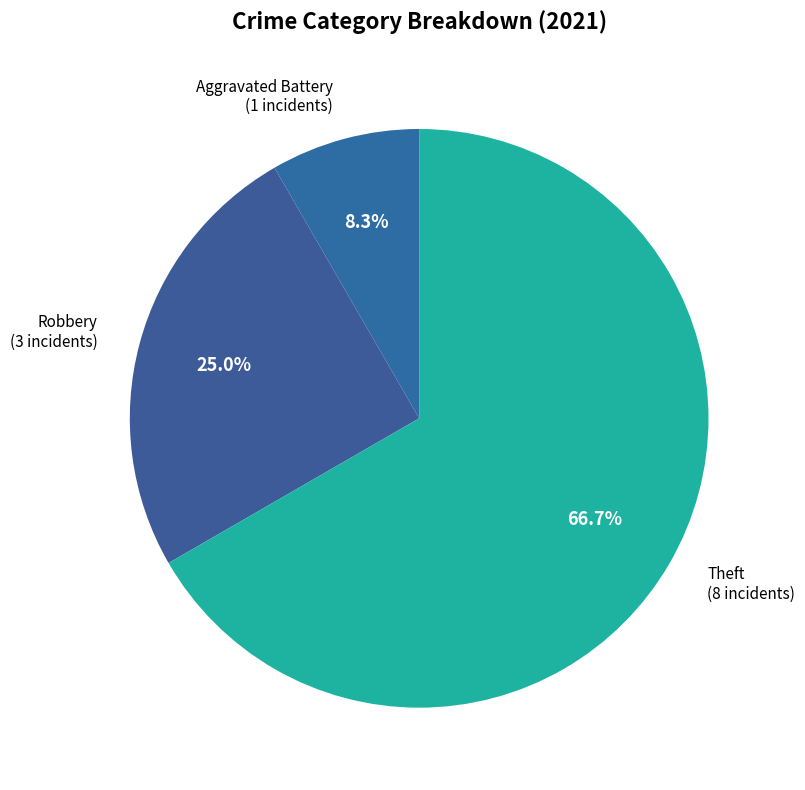

How many segments does this pie chart have?

3